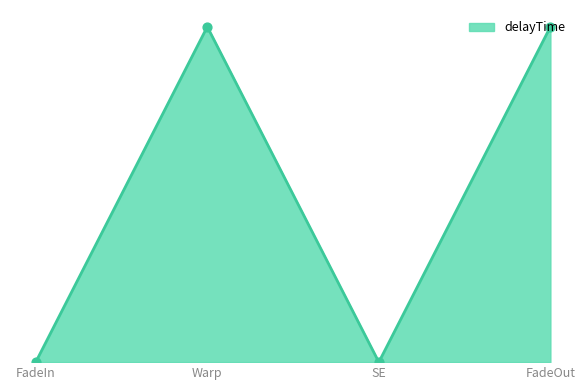

Is this an area chart (filled region under the line)?

Yes